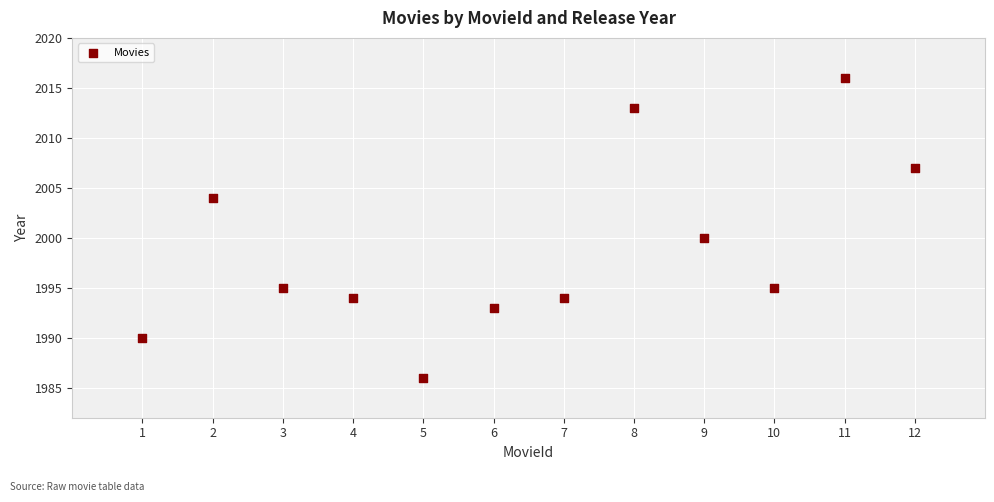

What is the range of X values (max minus min)?

11